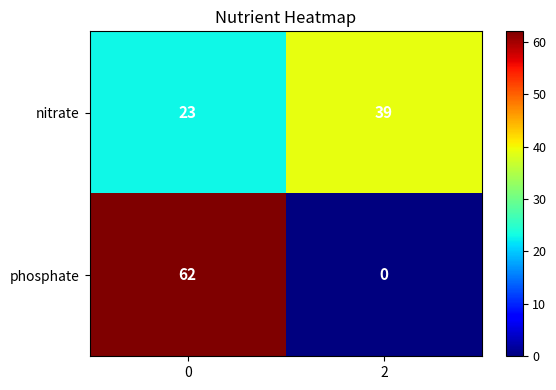

What is the difference between the maximum and minimum values in the nitrate series?

16